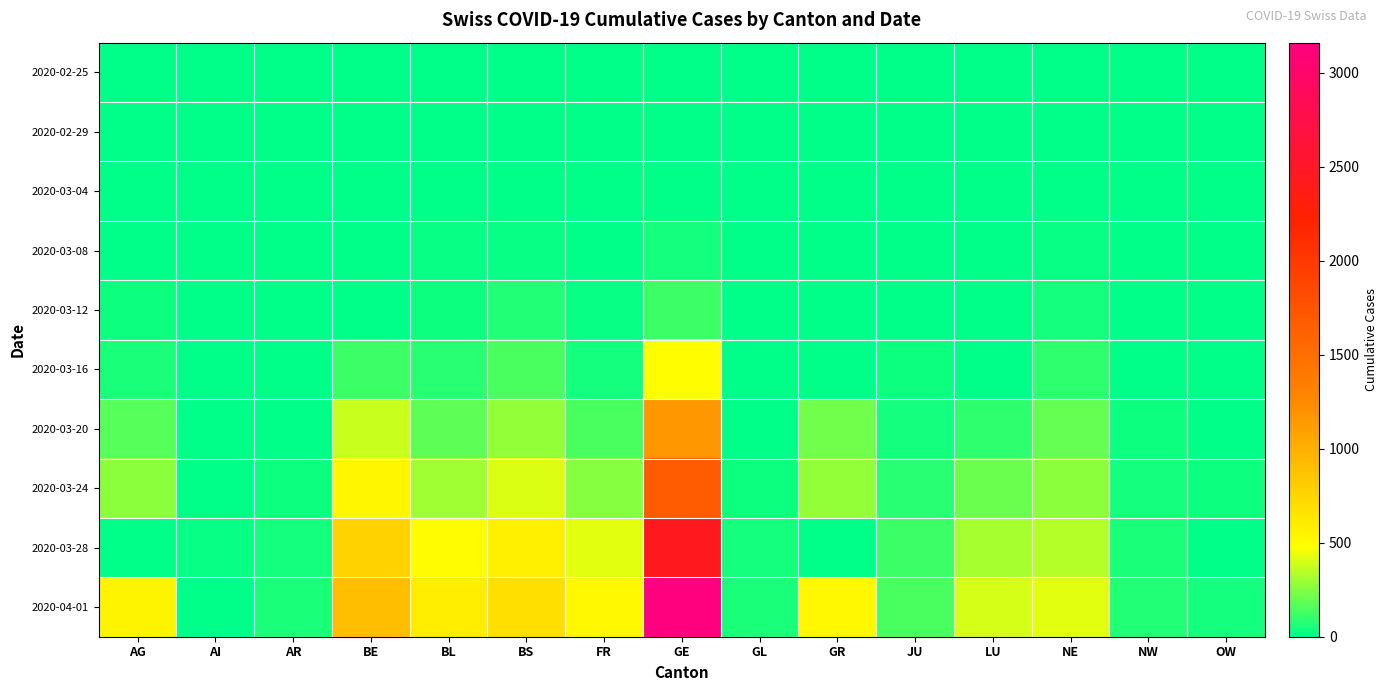

Reading left to right, extract all data points from this chart.

2020-02-25: AG=0	AI=0	AR=0	BE=0	BL=0	BS=0	FR=0	GE=0	GL=0	GR=0	JU=0	LU=0	NE=0	NW=0	OW=0
2020-02-29: AG=0	AI=0	AR=0	BE=0	BL=2	BS=1	FR=0	GE=5	GL=0	GR=0	JU=1	LU=0	NE=0	NW=0	OW=0
2020-03-04: AG=7	AI=0	AR=0	BE=6	BL=2	BS=3	FR=4	GE=9	GL=0	GR=0	JU=2	LU=0	NE=8	NW=0	OW=0
2020-03-08: AG=0	AI=0	AR=0	BE=0	BL=19	BS=24	FR=8	GE=40	GL=0	GR=0	JU=5	LU=0	NE=24	NW=0	OW=0
2020-03-12: AG=27	AI=0	AR=5	BE=0	BL=26	BS=73	FR=22	GE=121	GL=0	GR=0	JU=12	LU=0	NE=46	NW=0	OW=0
2020-03-16: AG=52	AI=4	AR=0	BE=123	BL=76	BS=144	FR=45	GE=490	GL=0	GR=0	JU=25	LU=0	NE=93	NW=0	OW=0
2020-03-20: AG=168	AI=0	AR=0	BE=377	BL=184	BS=272	FR=145	GE=1150	GL=0	GR=213	JU=44	LU=92	NE=188	NW=28	OW=0
2020-03-24: AG=266	AI=8	AR=33	BE=532	BL=306	BS=414	FR=255	GE=1679	GL=33	GR=276	JU=82	LU=205	NE=265	NW=42	OW=25
2020-03-28: AG=0	AI=13	AR=45	BE=767	BL=502	BS=573	FR=421	GE=2433	GL=47	GR=0	JU=119	LU=317	NE=337	NW=55	OW=0
2020-04-01: AG=549	AI=0	AR=61	BE=909	BL=588	BS=691	FR=525	GE=3161	GL=56	GR=521	JU=145	LU=401	NE=420	NW=70	OW=48